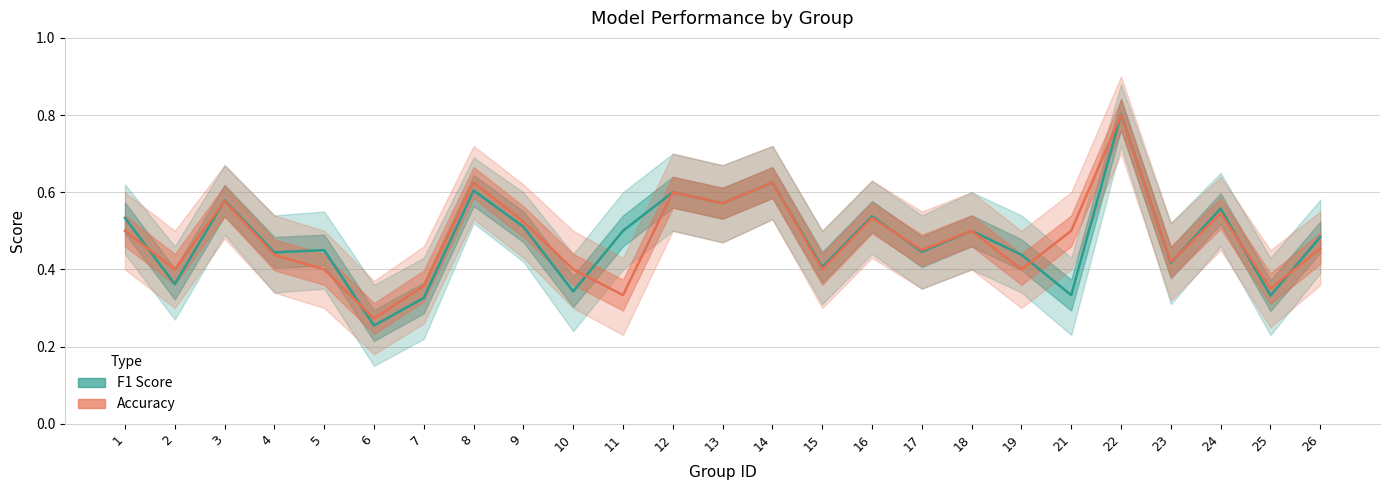

What is the average value of the Accuracy series?

0.5